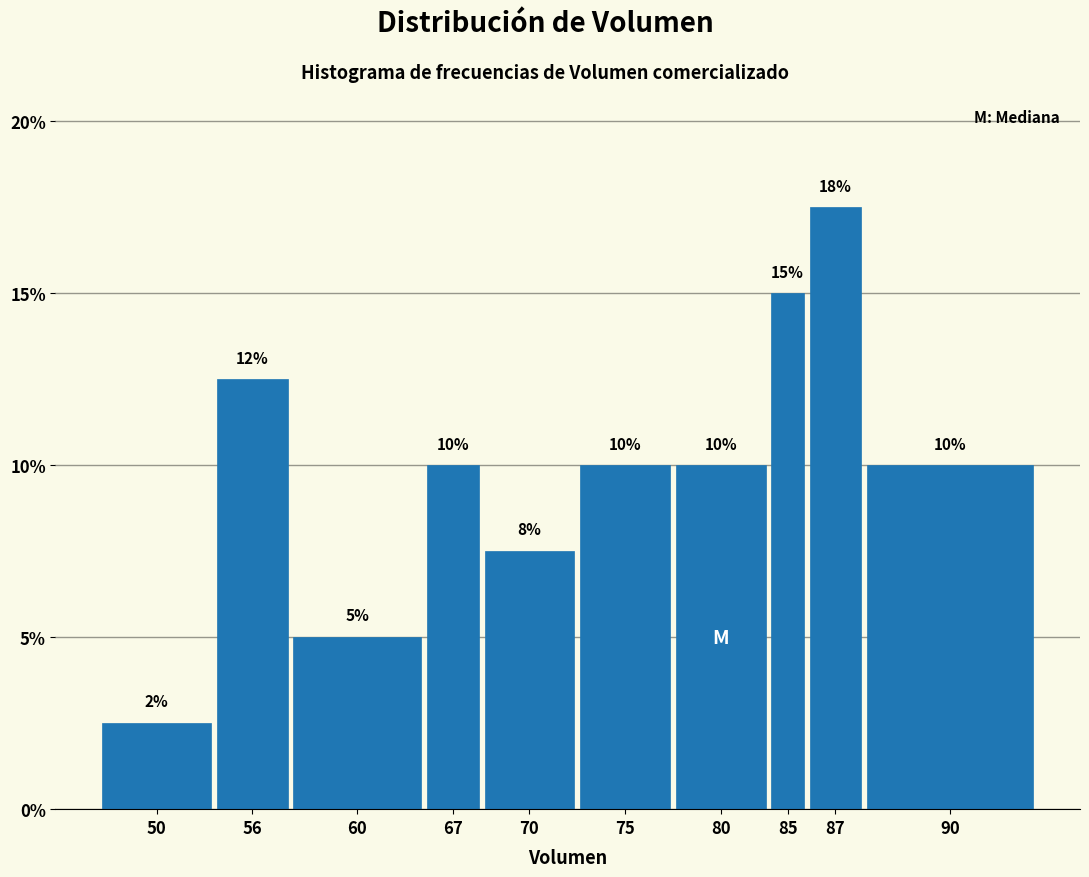

Is it true that the value at 67 is 3.4?

False